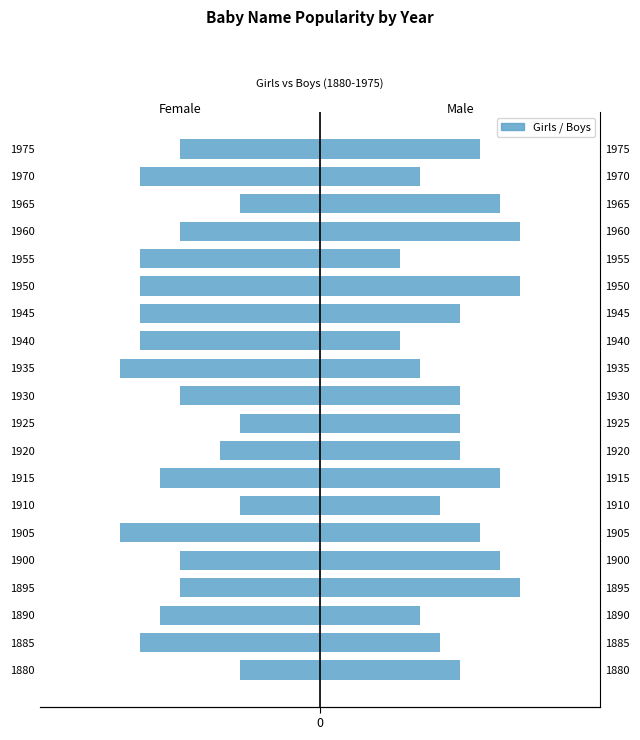

Reading left to right, transcribe all the data shown in this chart.

Girls: 0=-4	1=-9	2=-8	3=-7	4=-7	5=-10	6=-4	7=-8	8=-5	9=-4	10=-7	11=-10	12=-9	13=-9	14=-9	15=-9	16=-7	17=-4	18=-9	19=-7
Boys: 0=7	1=6	2=5	3=10	4=9	5=8	6=6	7=9	8=7	9=7	10=7	11=5	12=4	13=7	14=10	15=4	16=10	17=9	18=5	19=8